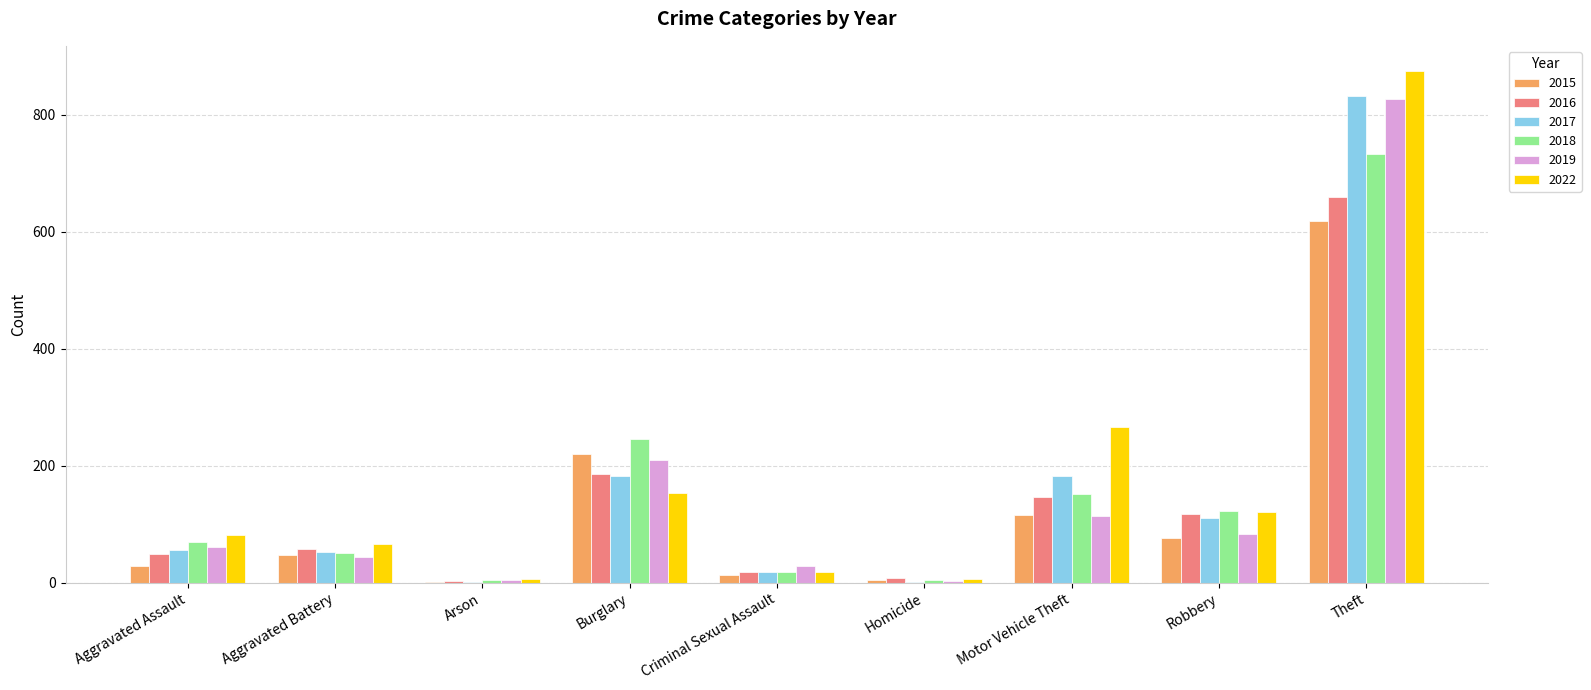

The 2018 series shows 246 at Burglary. True or false?

True